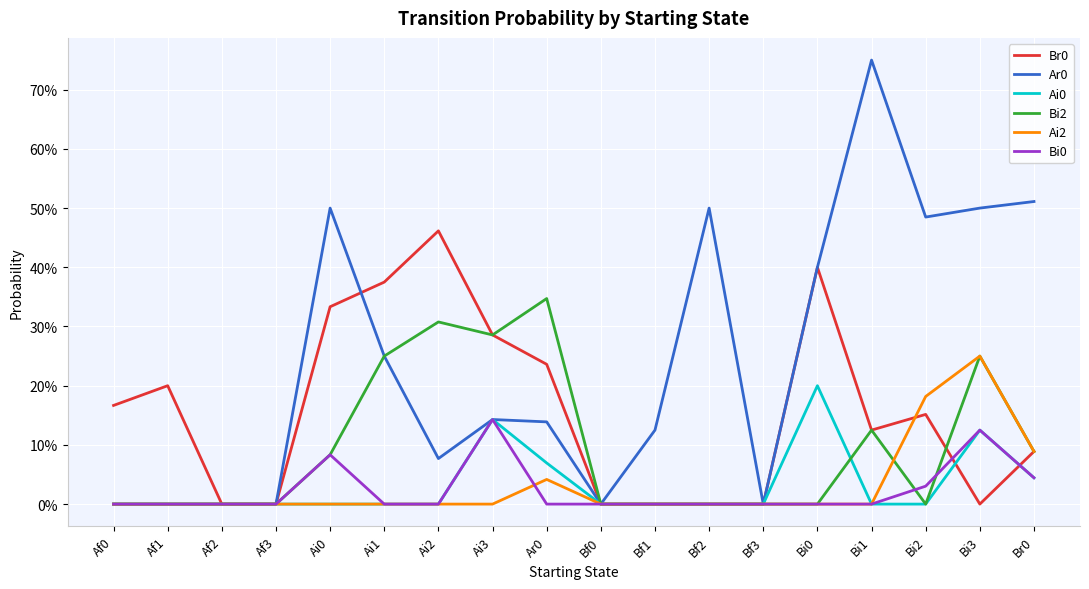

What is the spread (max minus min) of values at Bi0?

0.4